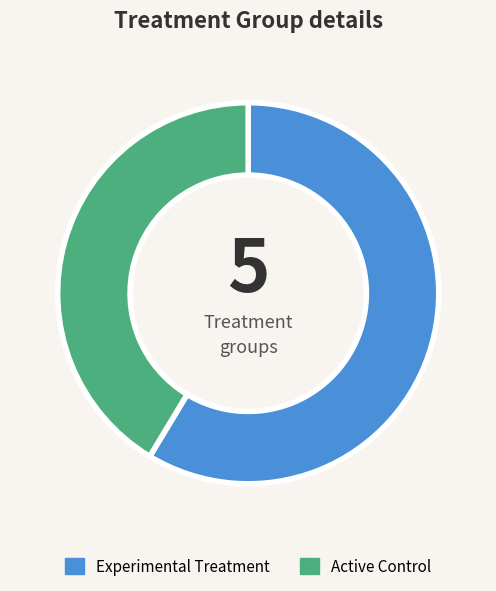

Is there a majority slice in this chart?

Yes